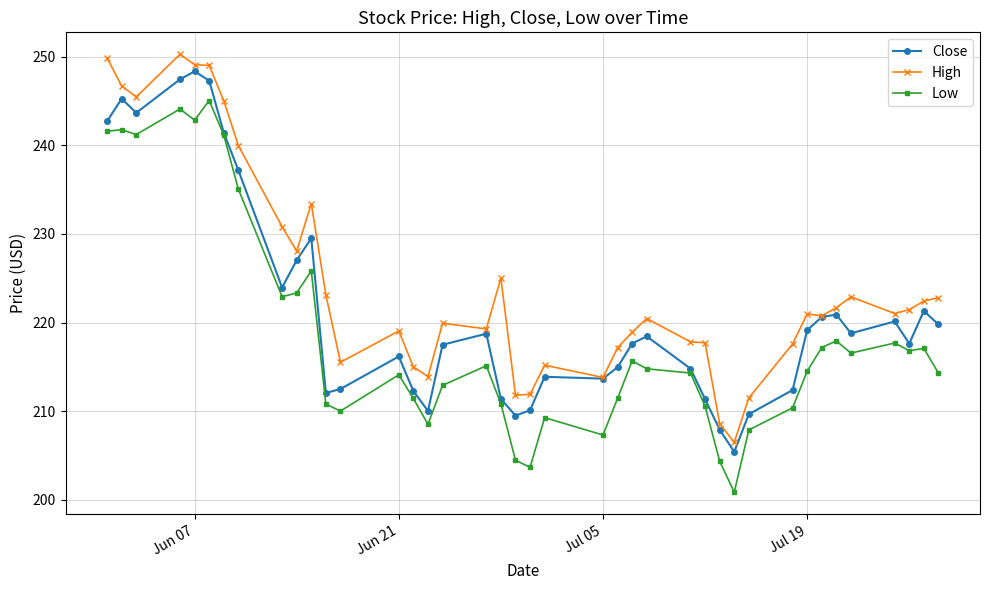

What is the difference between the maximum and second lowest values in the Close series?

40.4